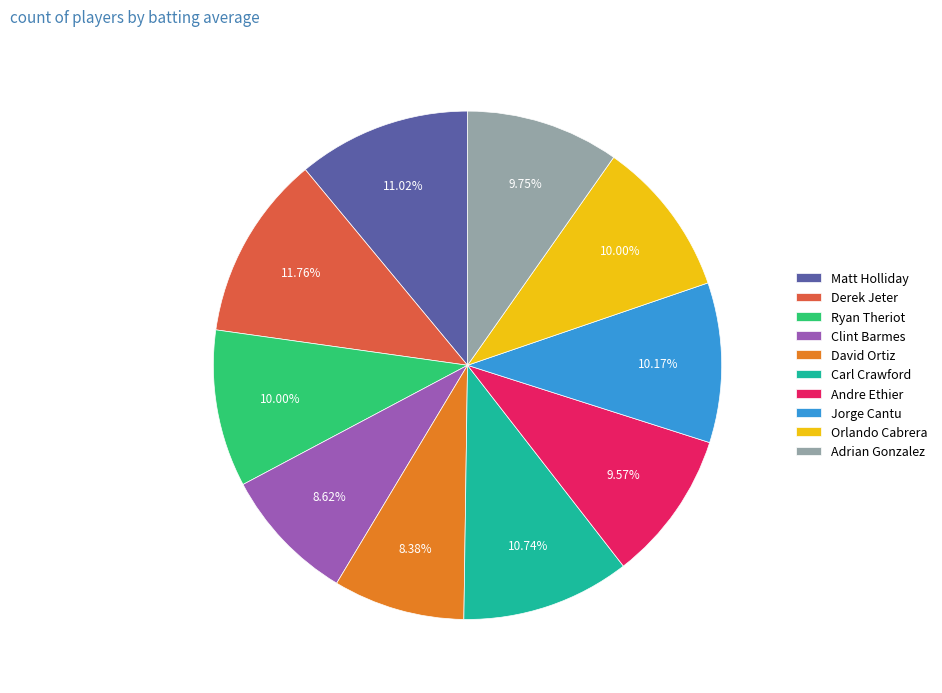

Between Derek Jeter and Ryan Theriot, which is larger?

Derek Jeter